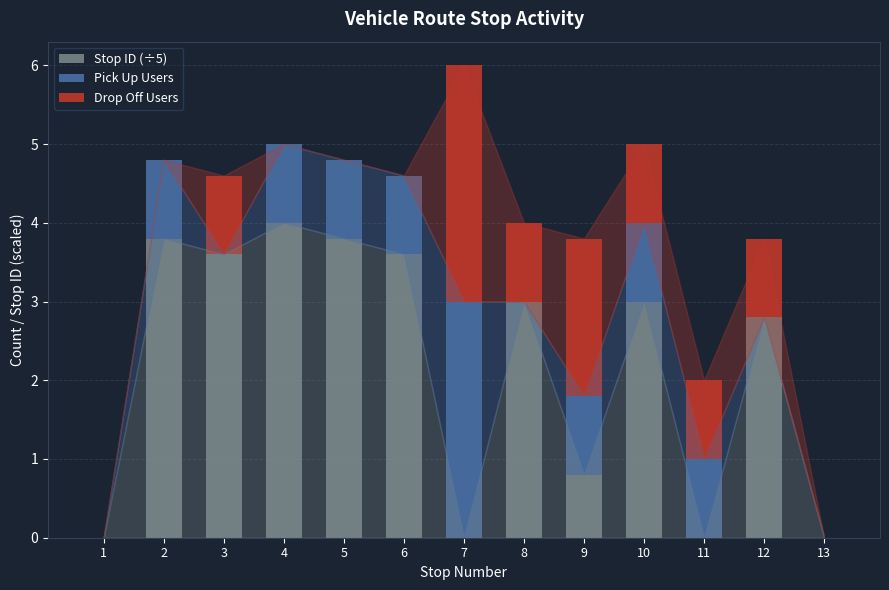

Count the number of data series in this chart.

3